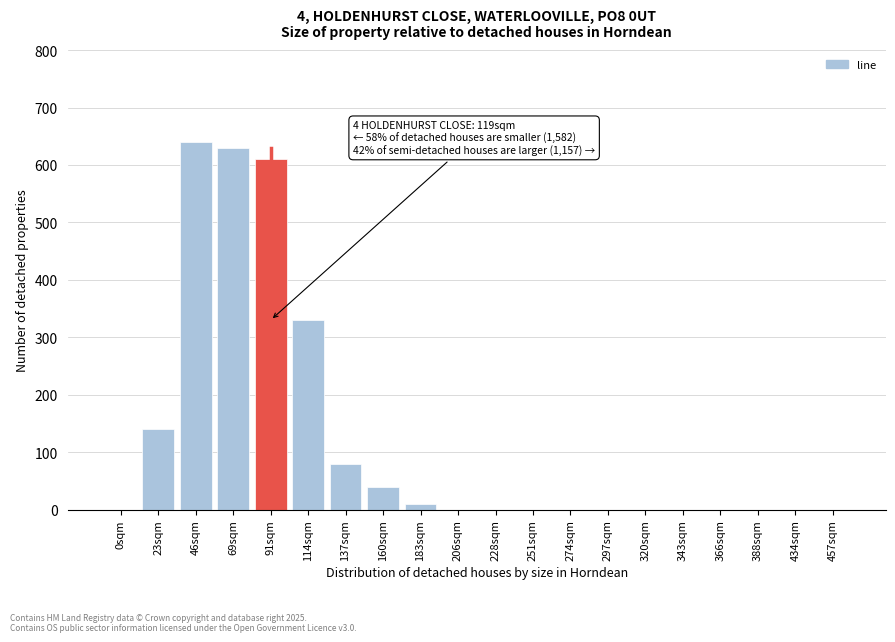

Reading left to right, list all the values displayed in this chart.

0sqm=0	23sqm=140	46sqm=640	69sqm=630	91sqm=610	114sqm=330	137sqm=80	160sqm=40	183sqm=10	206sqm=0	228sqm=0	251sqm=0	274sqm=0	297sqm=0	320sqm=0	343sqm=0	366sqm=0	388sqm=0	434sqm=0	457sqm=0